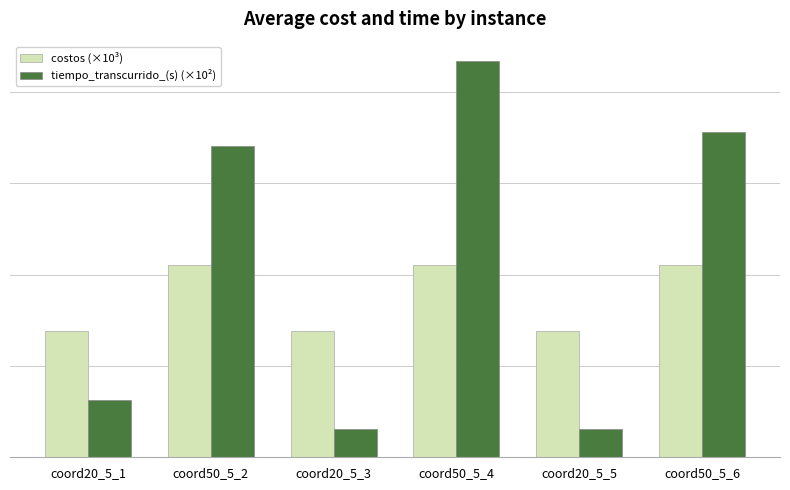

What are all the series names shown in the legend?

costos (×10³), tiempo_transcurrido_(s) (×10²)